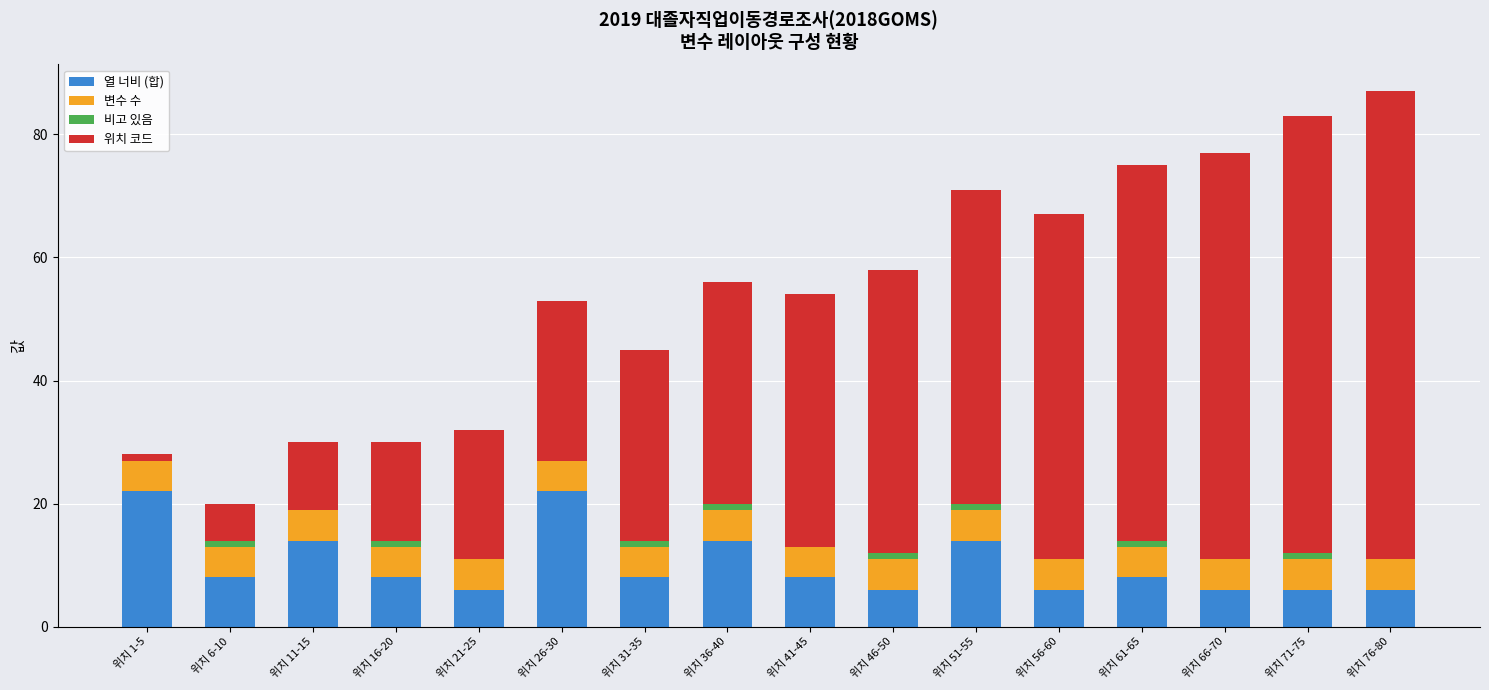

What is the sum of all 열 너비 (합) values?

162